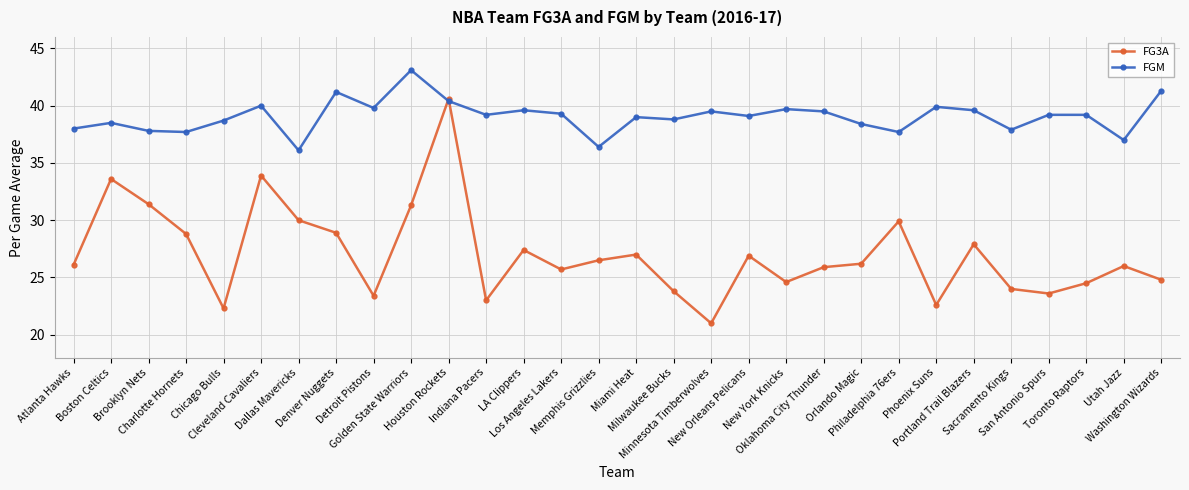

In FG3A, how many points are lower than both neighbors (excluding endpoints)?

8